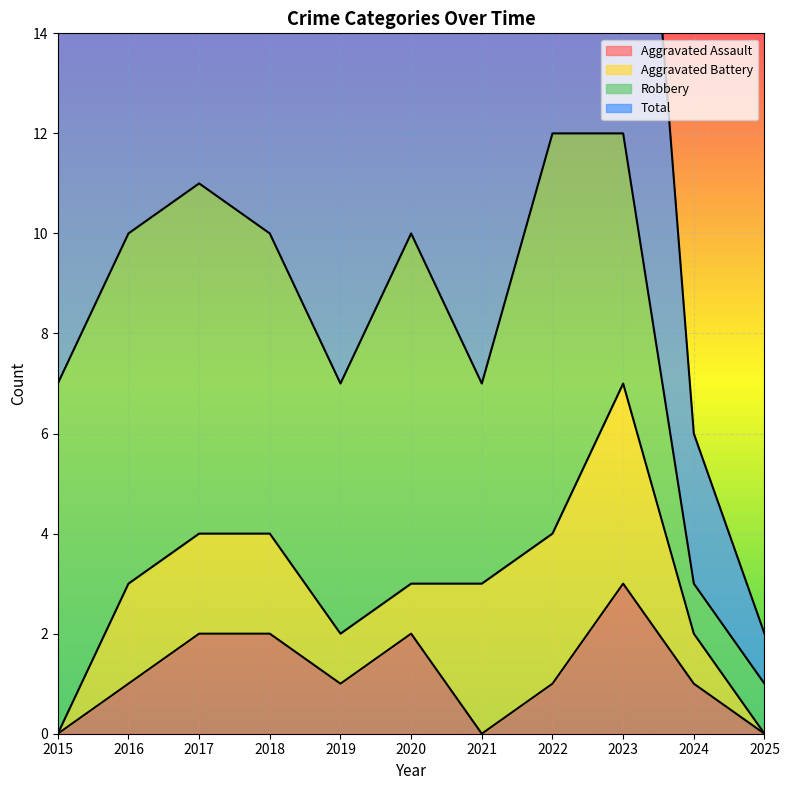

At which label does Total first exceed 10?

2017